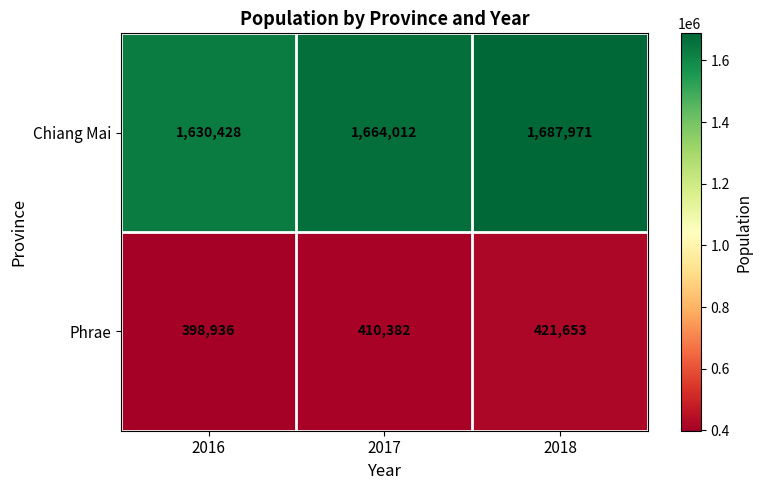

What is the difference between the second highest and minimum values in the Chiang Mai series?

33584